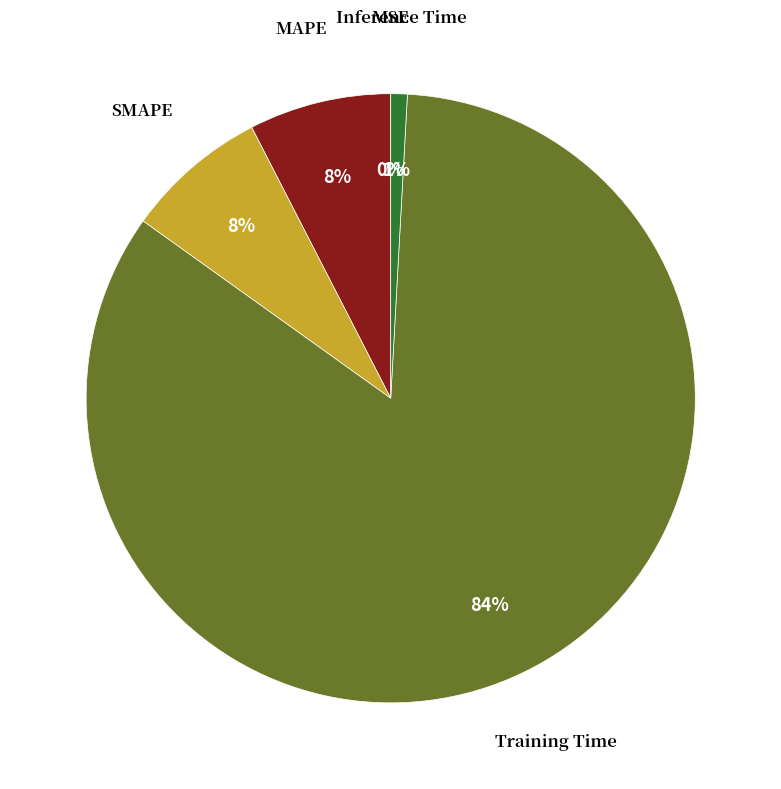

To the nearest percent, what is the average slice percentage?

20%